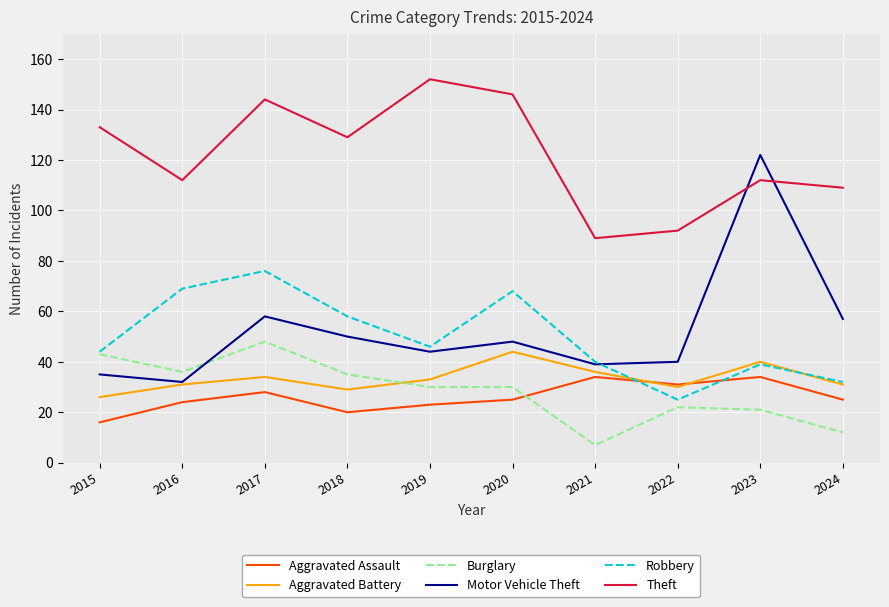

Is it true that Burglary equals 43 at 2015?

True